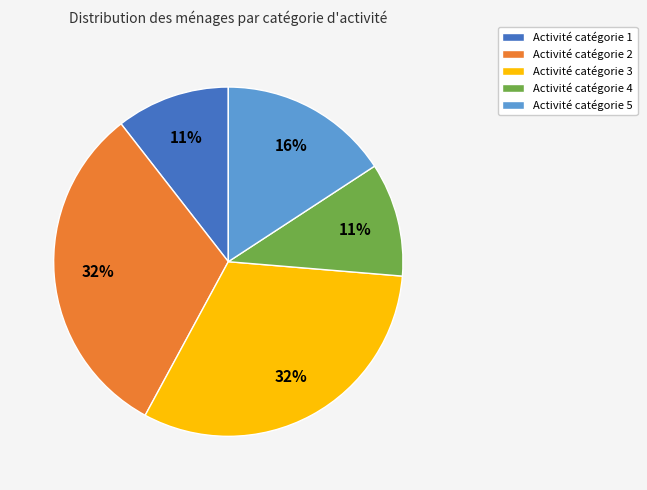

To the nearest percent, what is the difference between the largest and smallest slice percentages?

21%